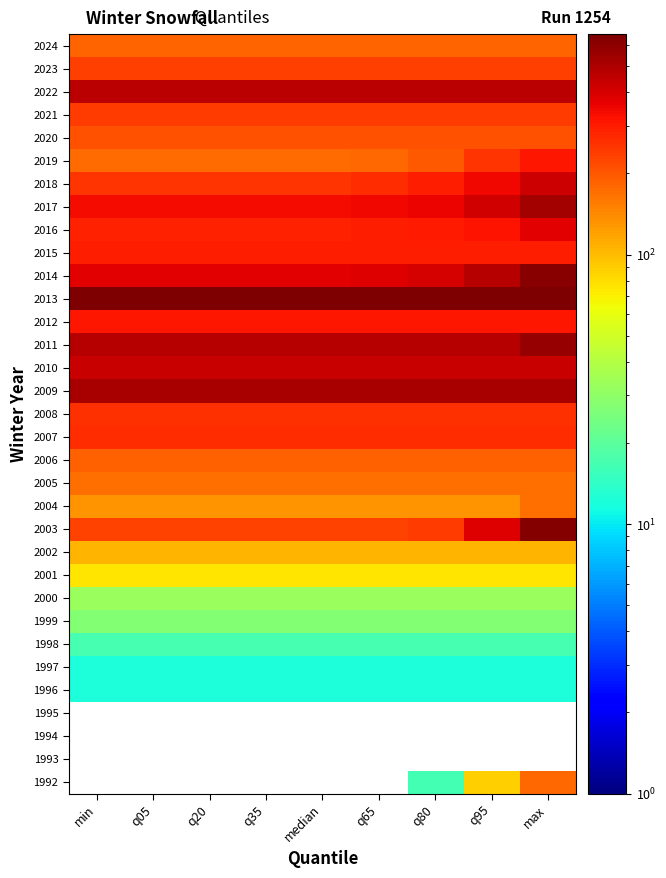

Which has a higher value, min or q35?

q35